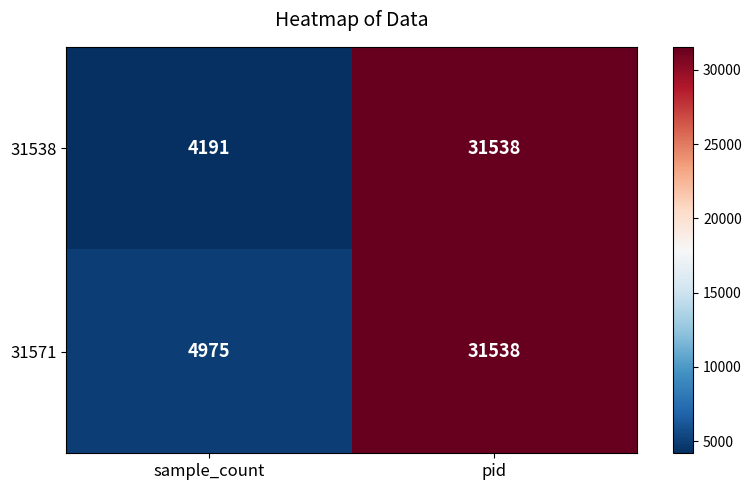

True or false: 31538 has a value of 4191 at sample_count.

True